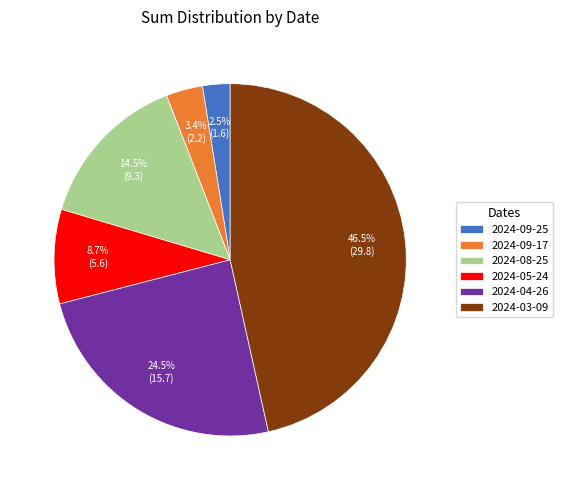

Which has a higher value, 2024-05-24 or 2024-08-25?

2024-08-25